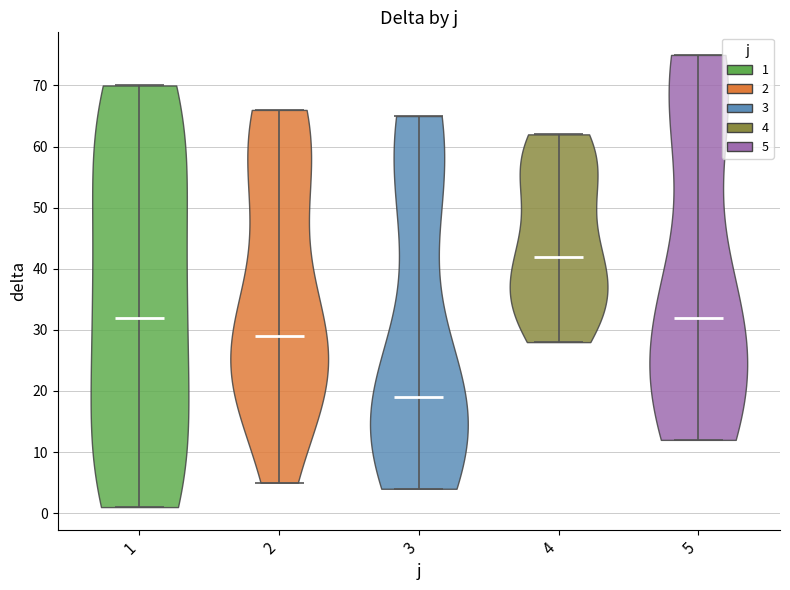

Reading left to right, read every violin against the y-axis: where its median line is, and the lowest and highest points it reaches. The values are not printed on the chart, so give them approximately, as read against the axis.

1: median line 32, lowest point 1, highest point 70
2: median line 29, lowest point 5, highest point 66
3: median line 19, lowest point 4, highest point 65
4: median line 42, lowest point 28, highest point 62
5: median line 32, lowest point 12, highest point 75